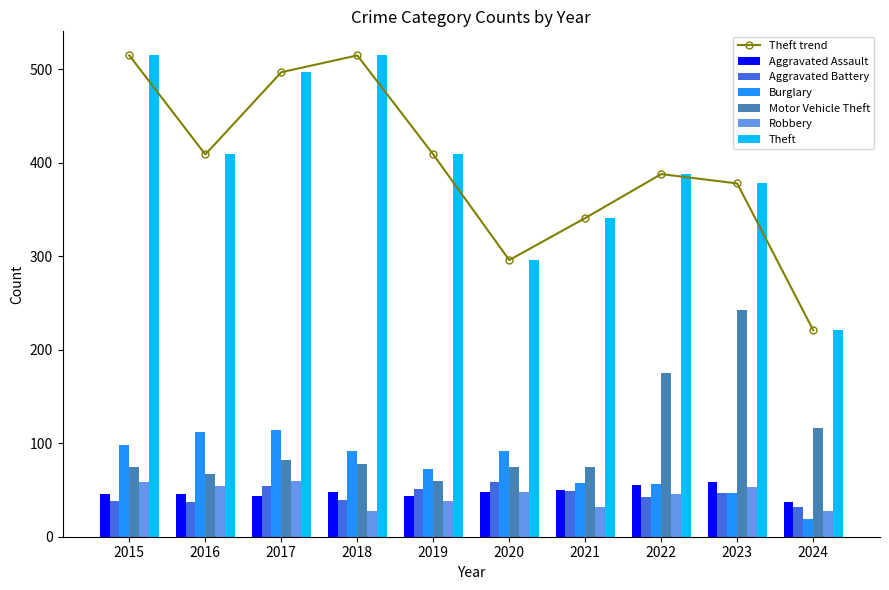

How many series are shown in this chart?

6